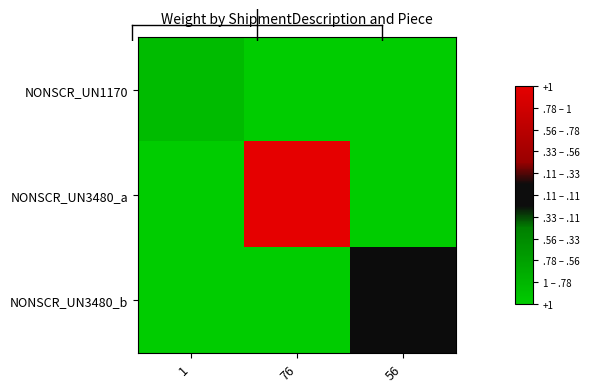

Which series changed the most between 1 and 56?

NONSCR_UN3480_b